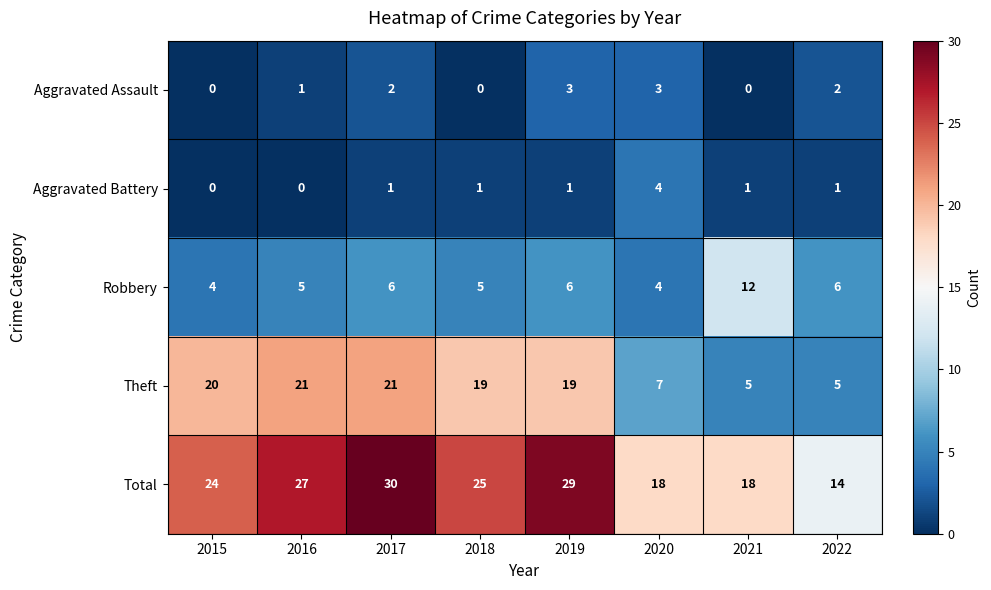

What is the maximum value shown in the chart?

30